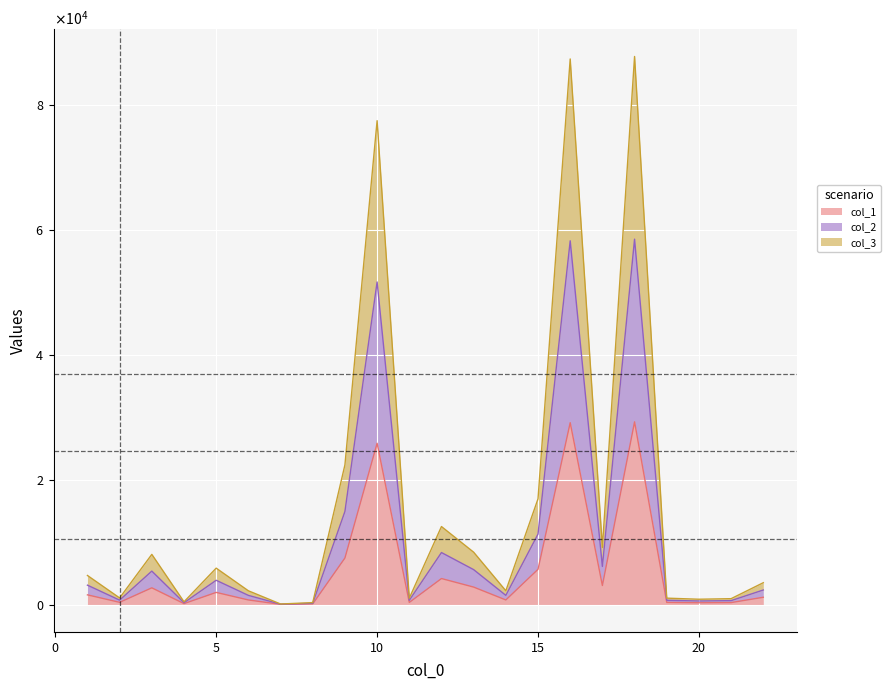

What is the difference between the highest and lowest values at 3?

5355.3